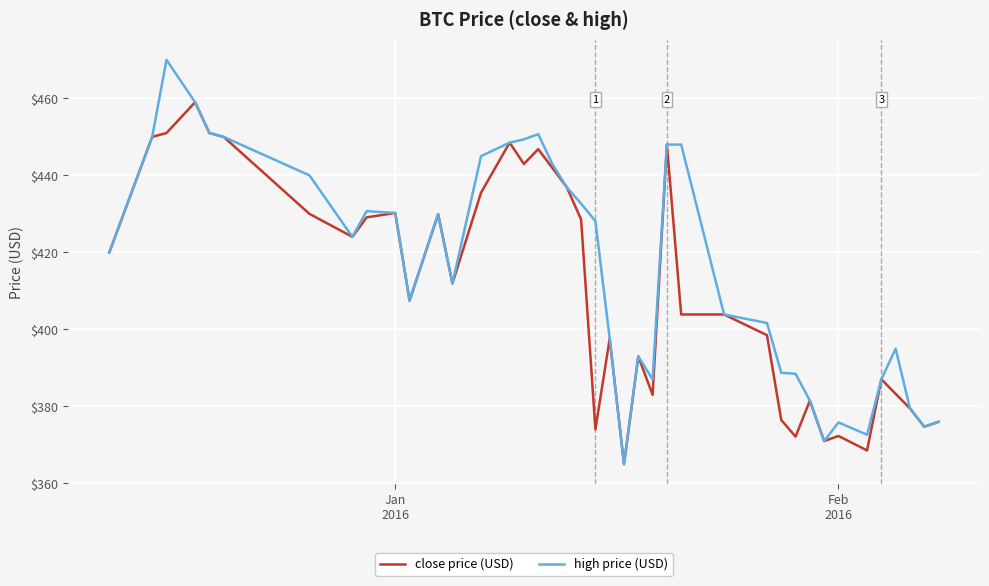

How many lines are shown in the chart?

2